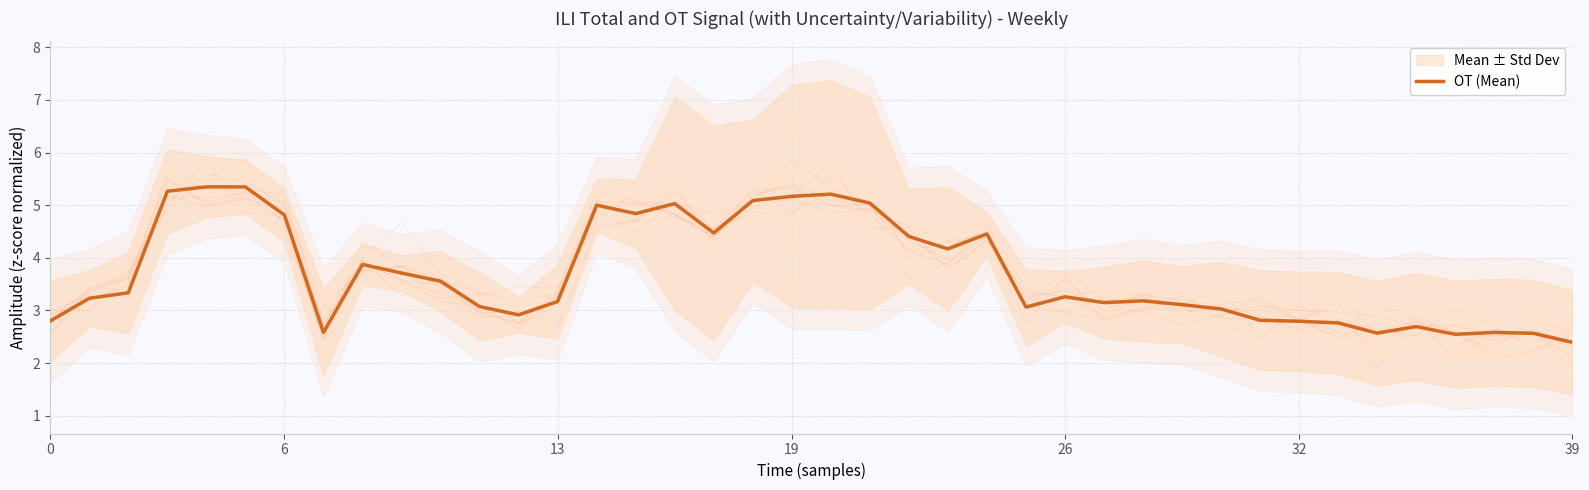

At which label is the value closest to 3?

30